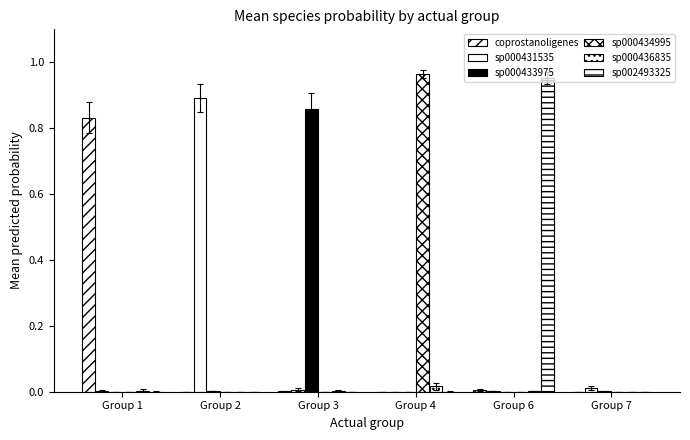

Between Group 4 and Group 2, which is larger?

Group 2